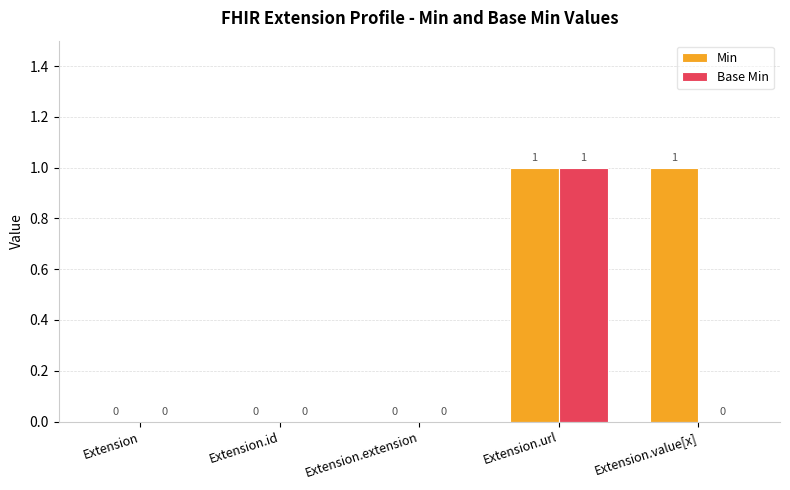

Does the chart contain stacked bars?

No